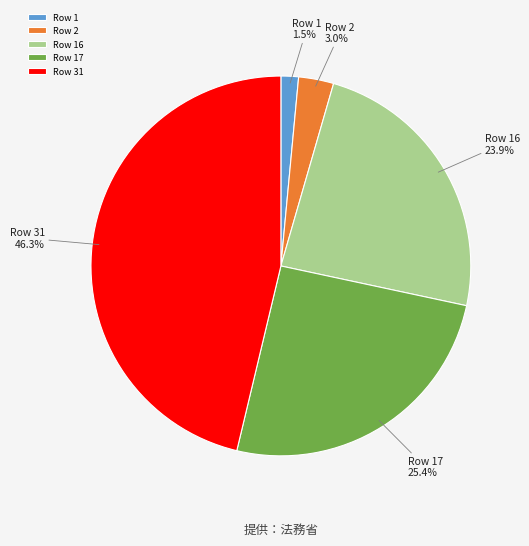

What is the smallest slice in the pie chart?

Row 1